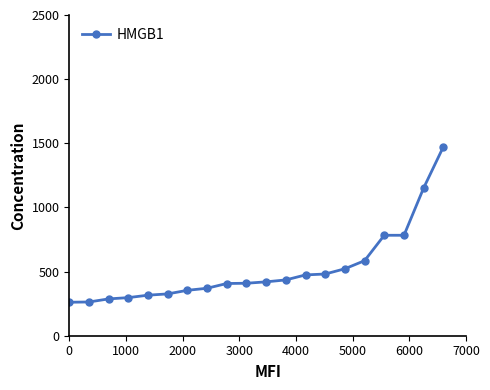

What is the minimum value shown in the chart?

261